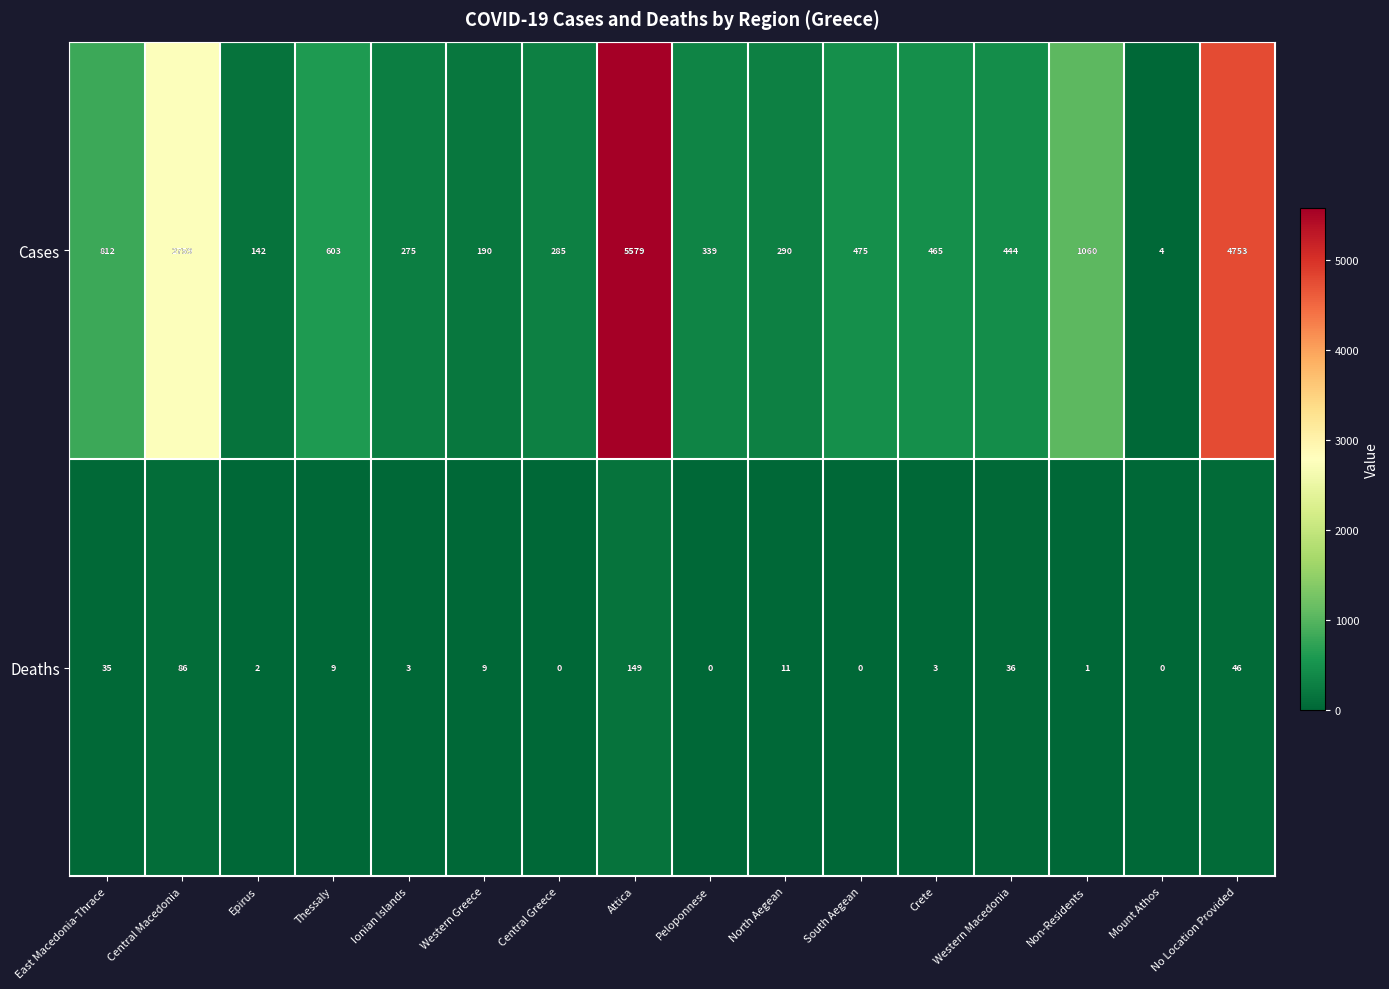

At Crete, list the series in order from largest to smallest.

Cases, Deaths